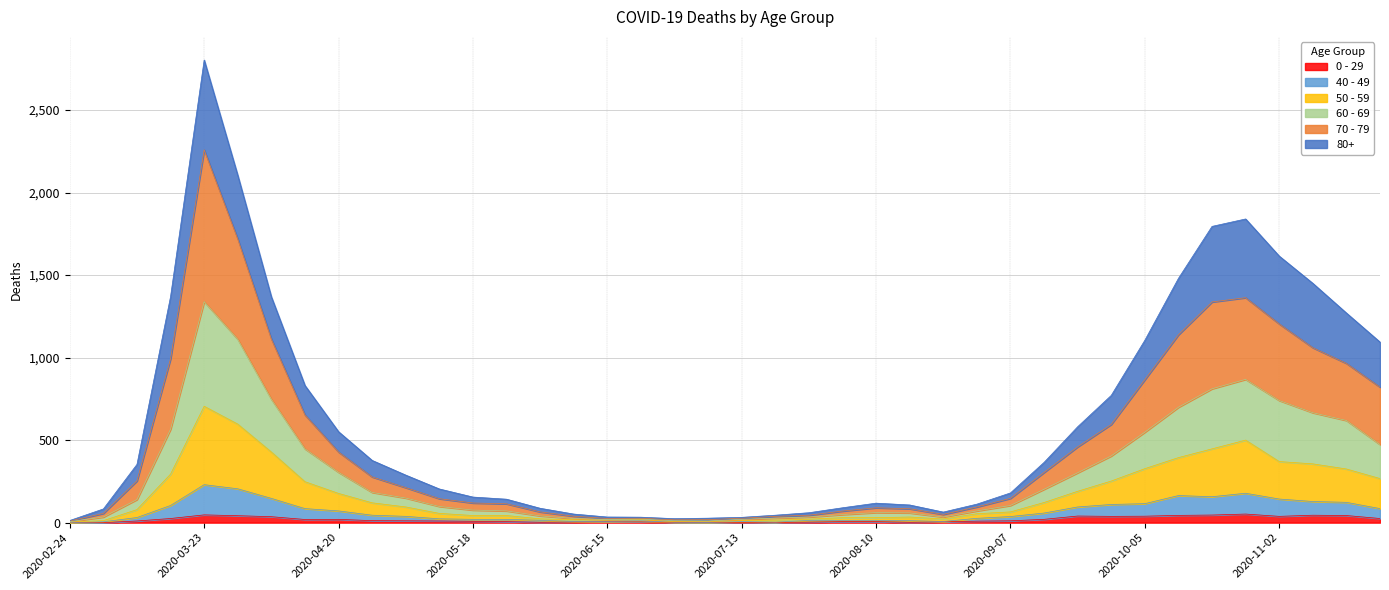

At which category is the sum across all series the highest?

2020-03-23